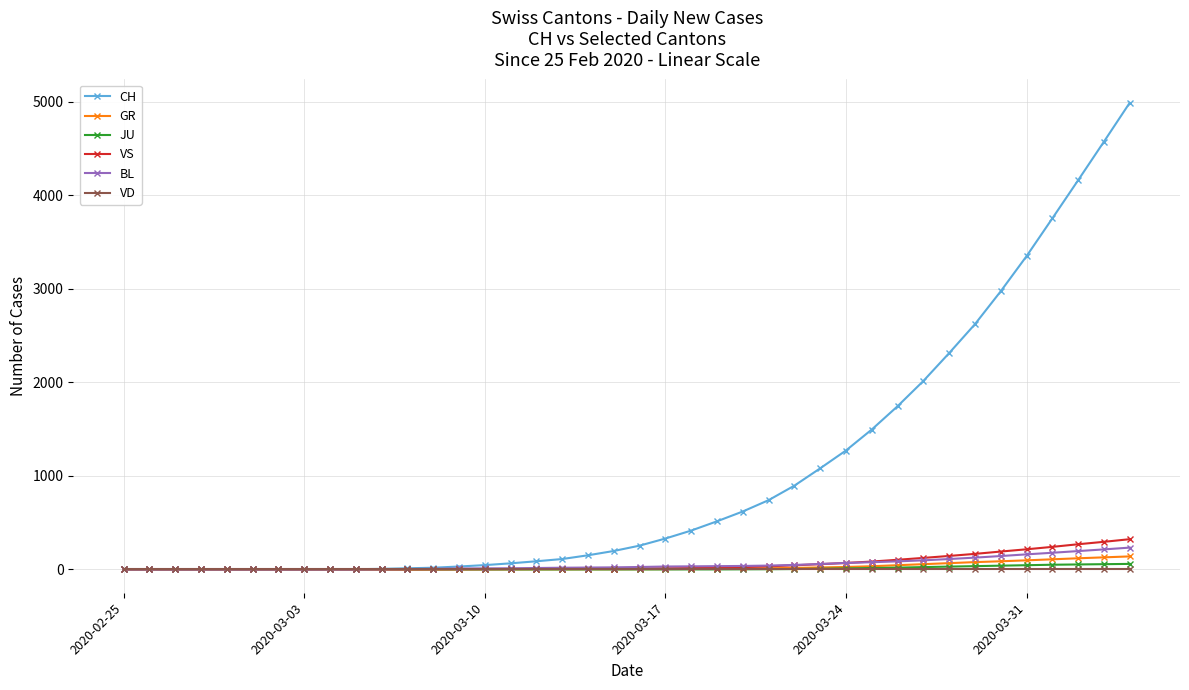

Does the chart have visible grid lines?

Yes